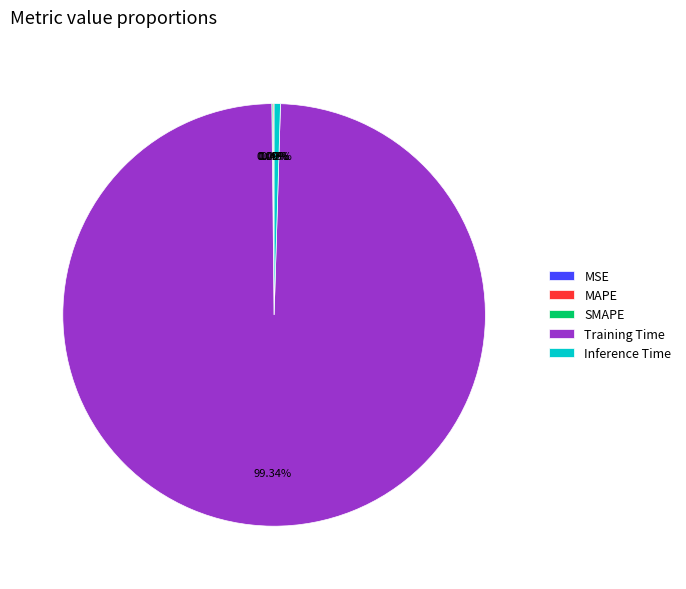

What is the largest slice in the pie chart?

Training Time